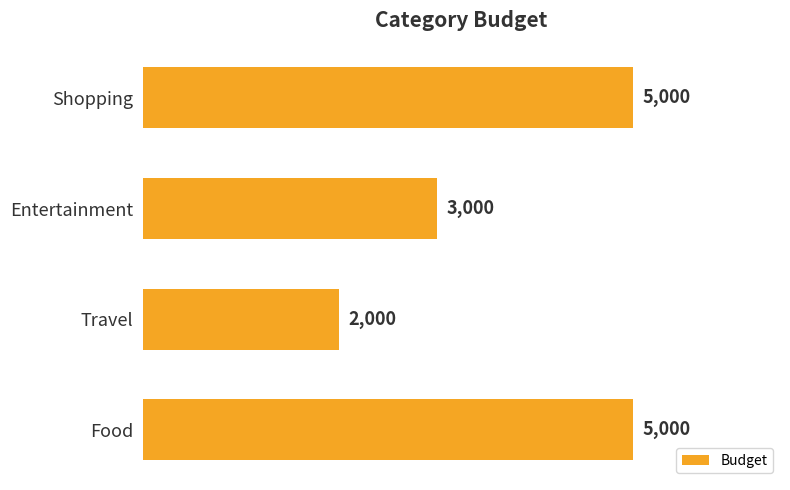

What is the difference between the values at Entertainment and Shopping?

2000